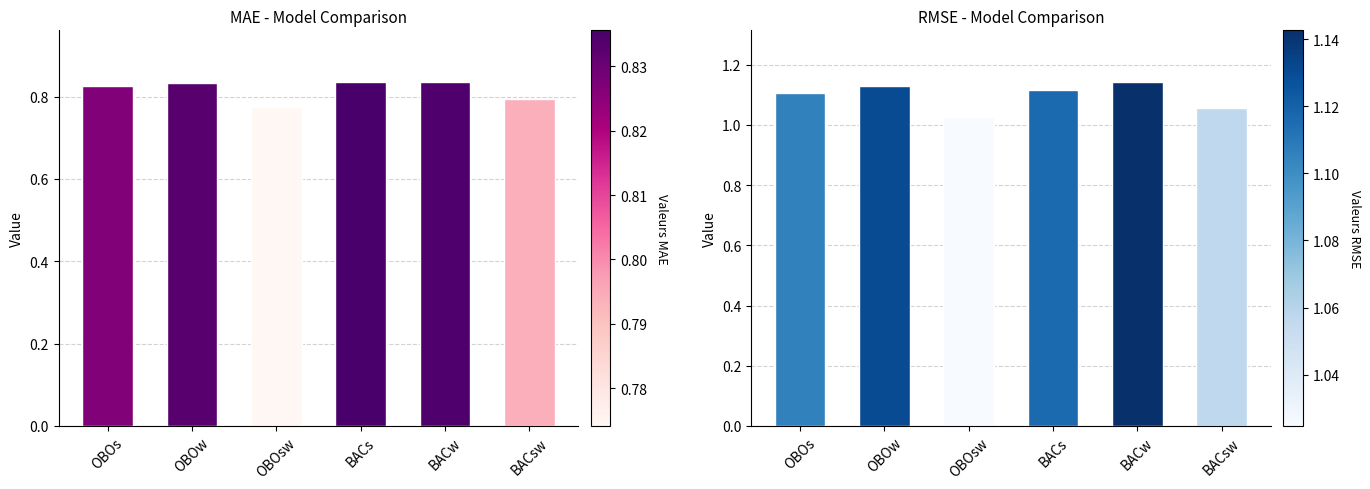

What is the difference between the maximum and minimum values in the mae series?

0.1